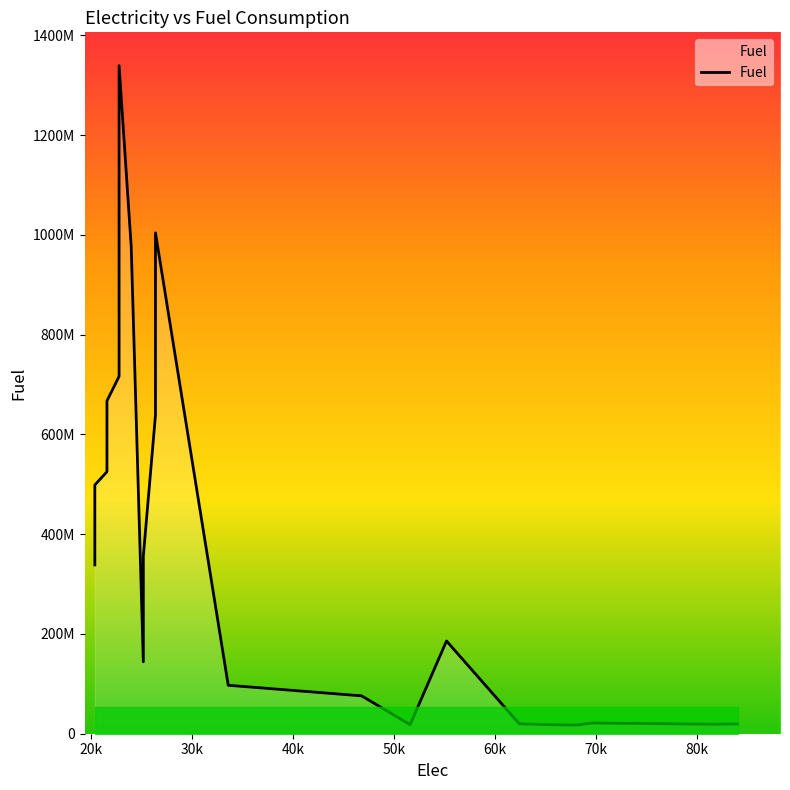

Between 24000 and 21600, which is larger?

24000